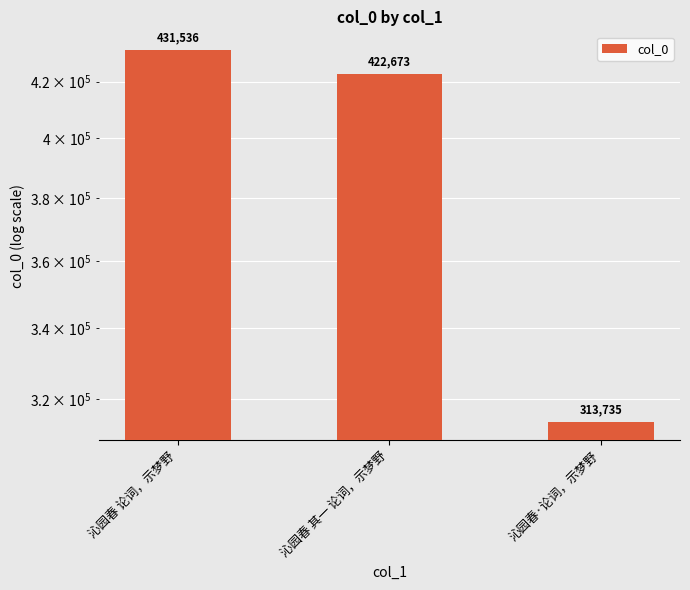

What is the sum of all values?

1167944